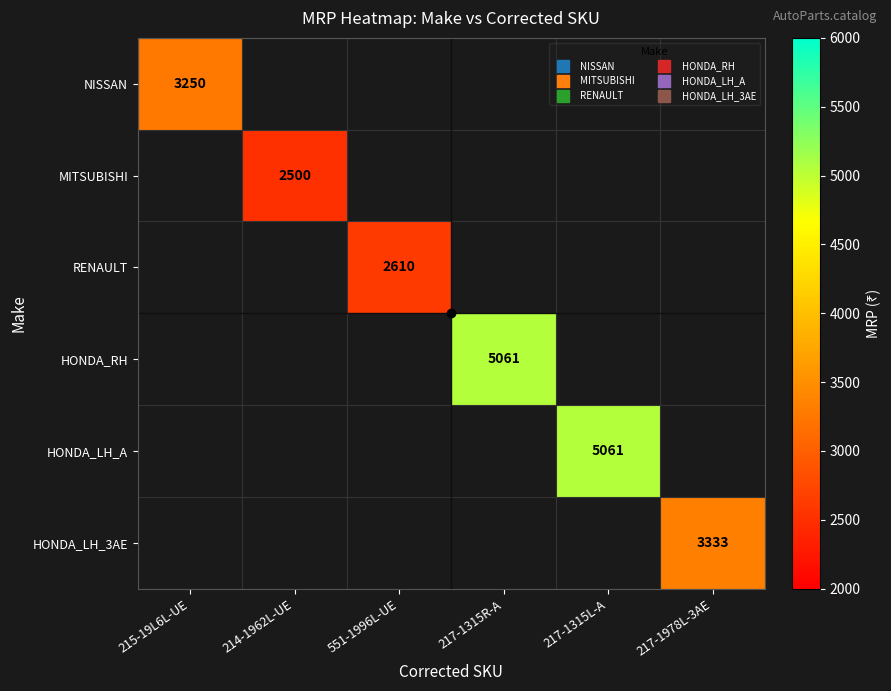

How many data points does each series have?

6